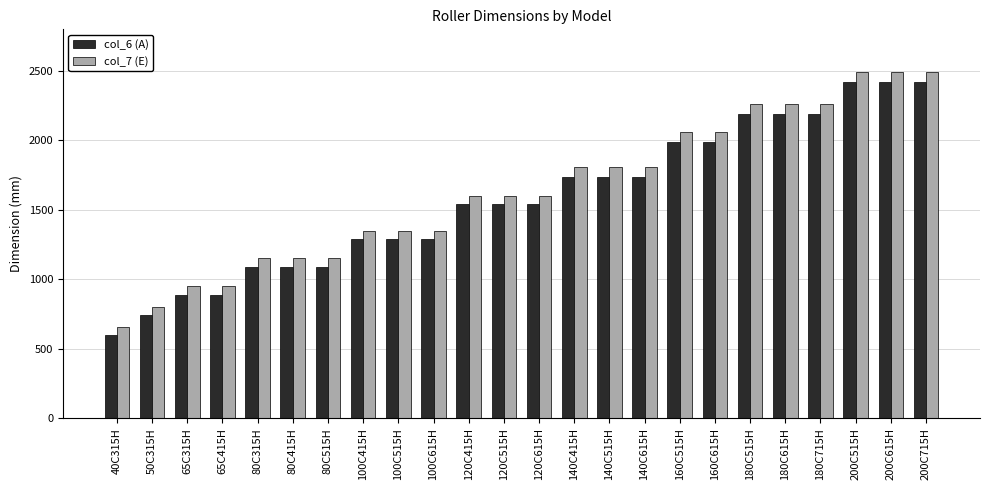

Reading right to left, what are all the values shown in this chart?

col_6 (A): 200C715H=2420	200C615H=2420	200C515H=2420	180C715H=2190	180C615H=2190	180C515H=2190	160C615H=1990	160C515H=1990	140C615H=1740	140C515H=1740	140C415H=1740	120C615H=1540	120C515H=1540	120C415H=1540	100C615H=1290	100C515H=1290	100C415H=1290	80C515H=1090	80C415H=1090	80C315H=1090	65C415H=890	65C315H=890	50C315H=740	40C315H=600
col_7 (E): 200C715H=2490	200C615H=2490	200C515H=2490	180C715H=2260	180C615H=2260	180C515H=2260	160C615H=2060	160C515H=2060	140C615H=1810	140C515H=1810	140C415H=1810	120C615H=1600	120C515H=1600	120C415H=1600	100C615H=1350	100C515H=1350	100C415H=1350	80C515H=1150	80C415H=1150	80C315H=1150	65C415H=950	65C315H=950	50C315H=800	40C315H=660